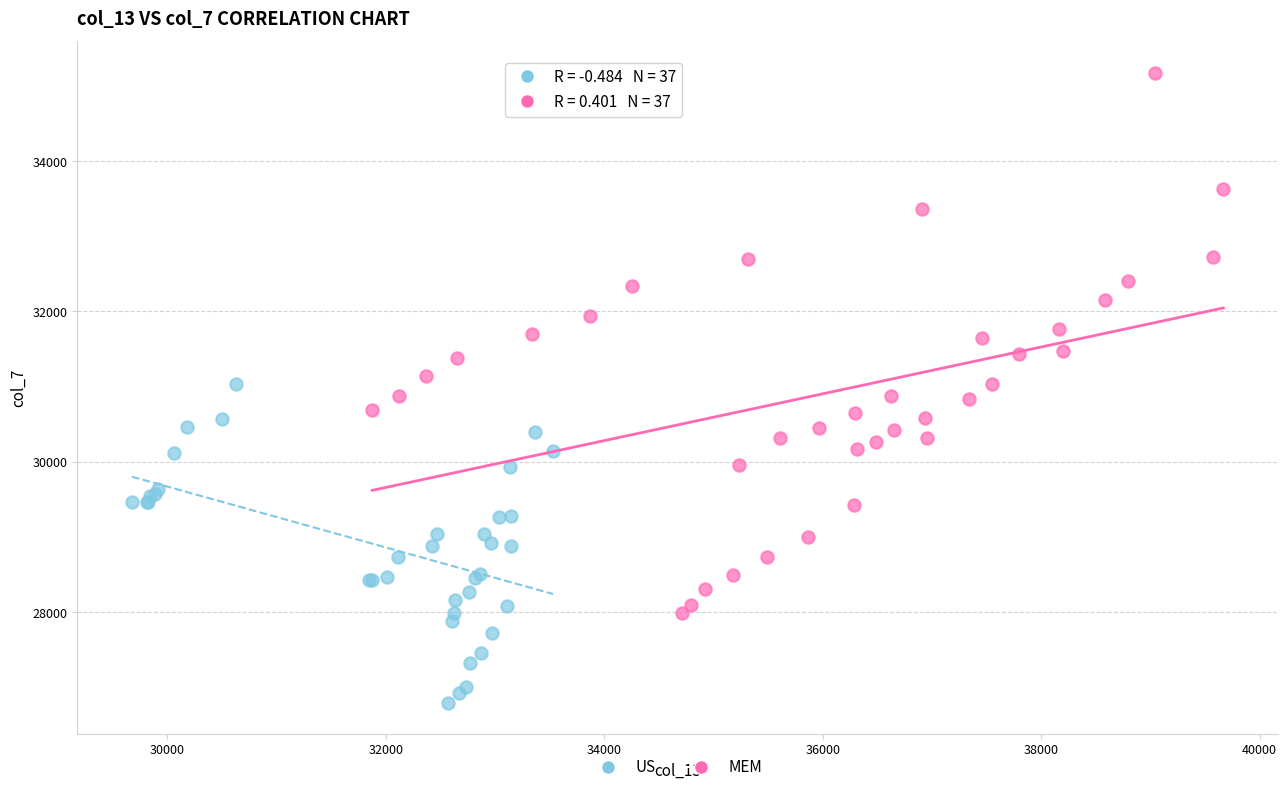

Which series reaches the minimum Y coordinate?

US